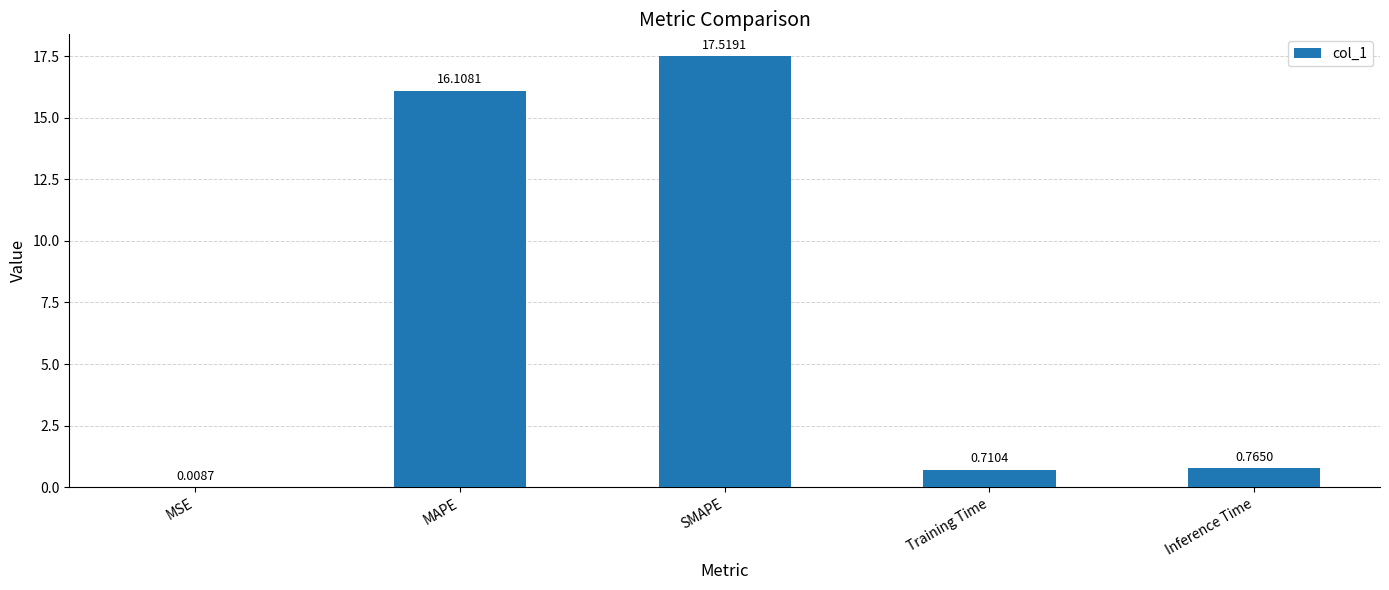

Which category has the highest value across all series?

SMAPE